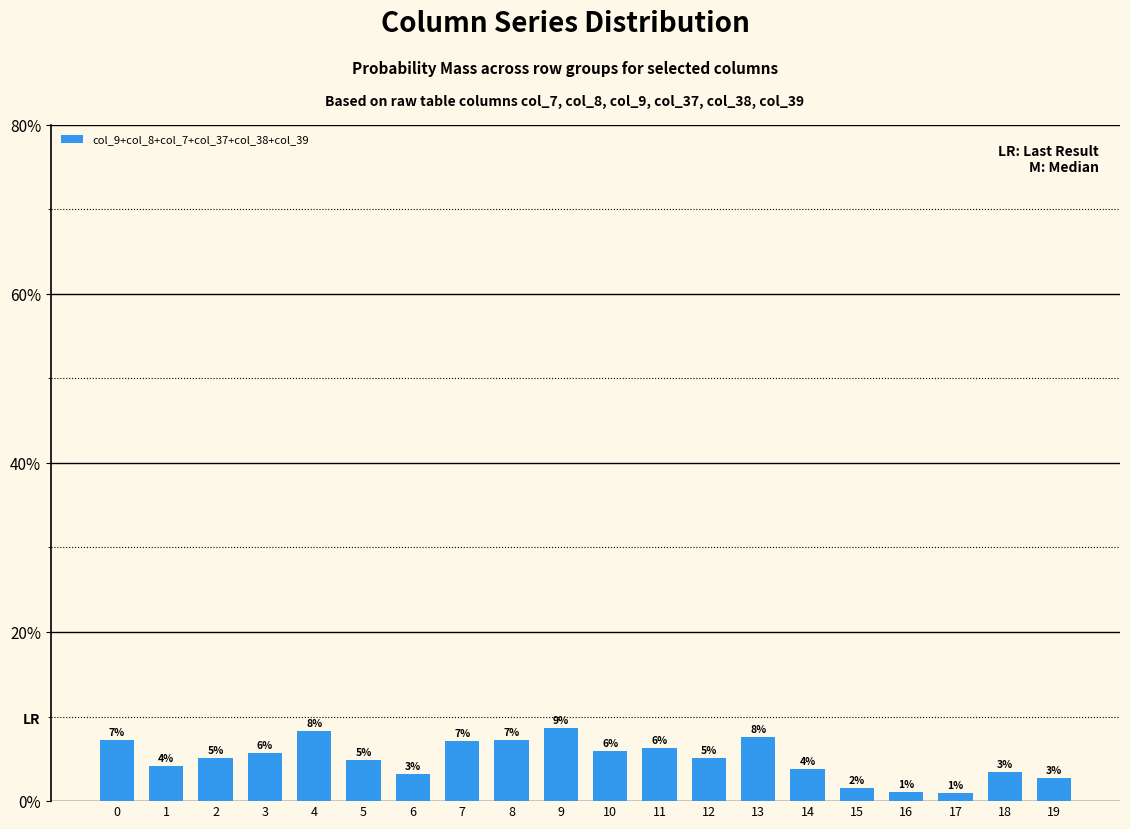

What is the approximate value at 11?

6.2